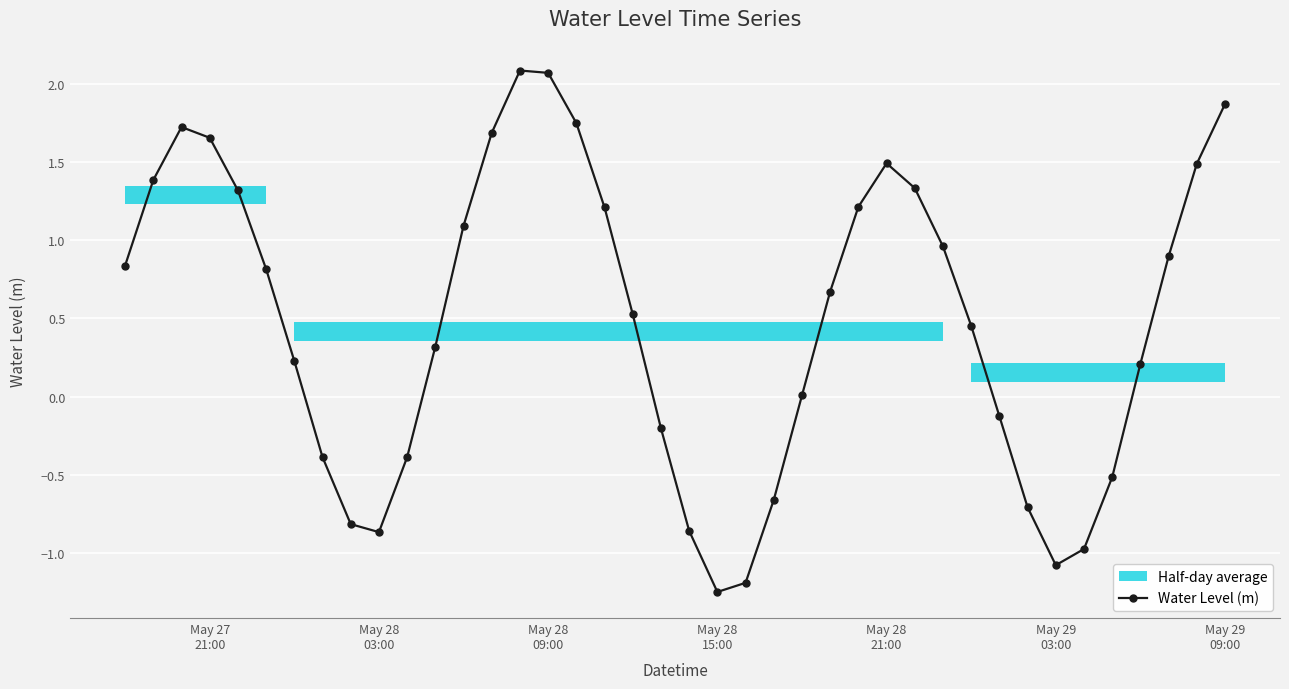

How many interior local valleys does the Water Level (m) series have?

3